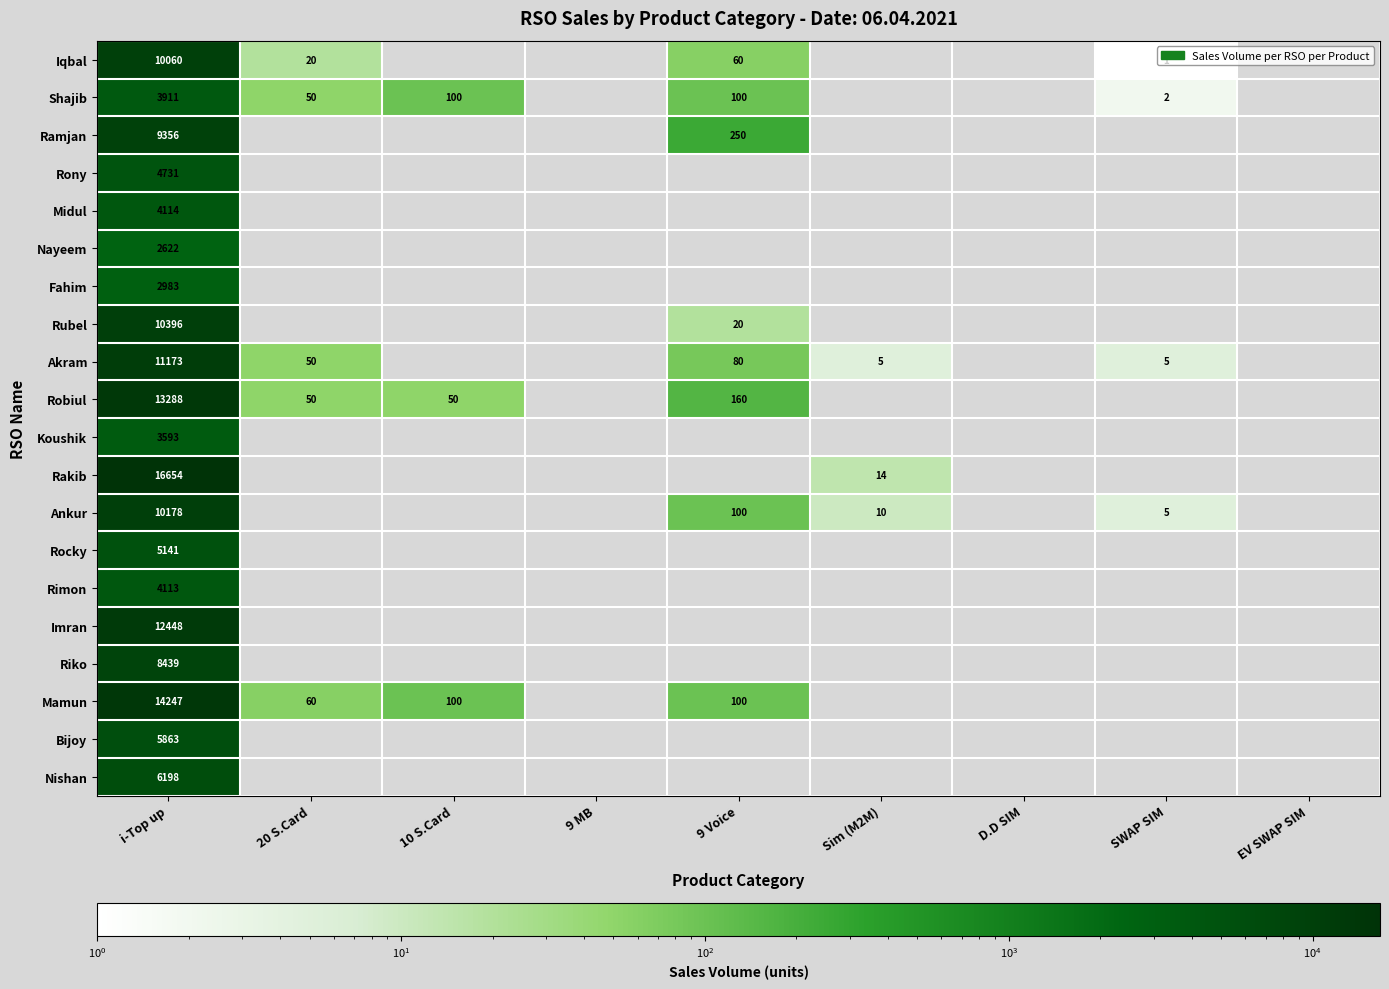

How many positive values does the Iqbal series have?

4